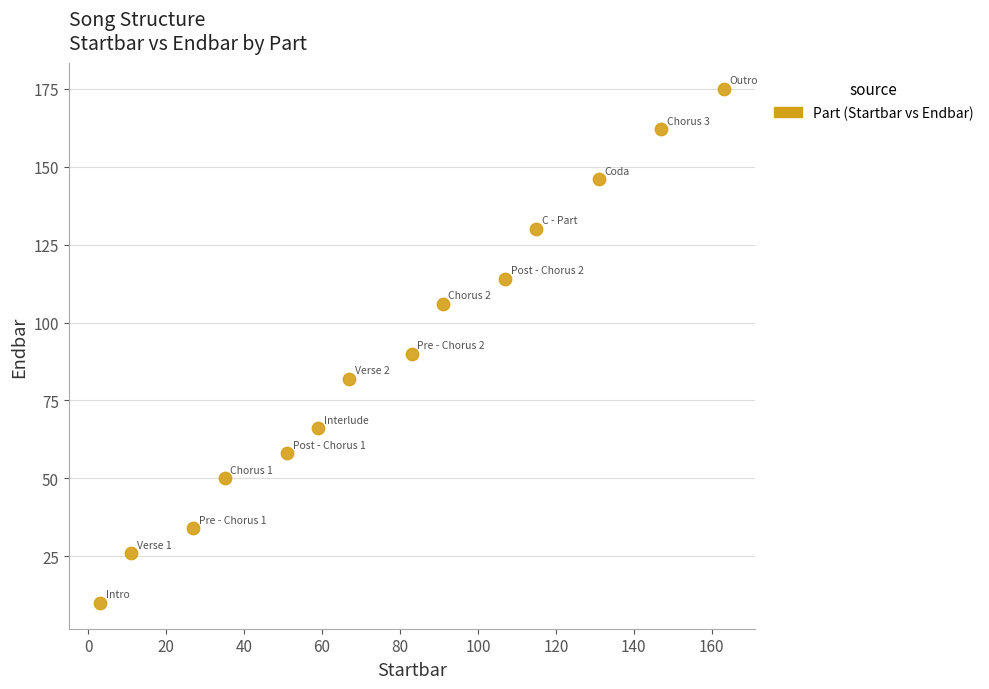

What is the range of X values (max minus min)?

160